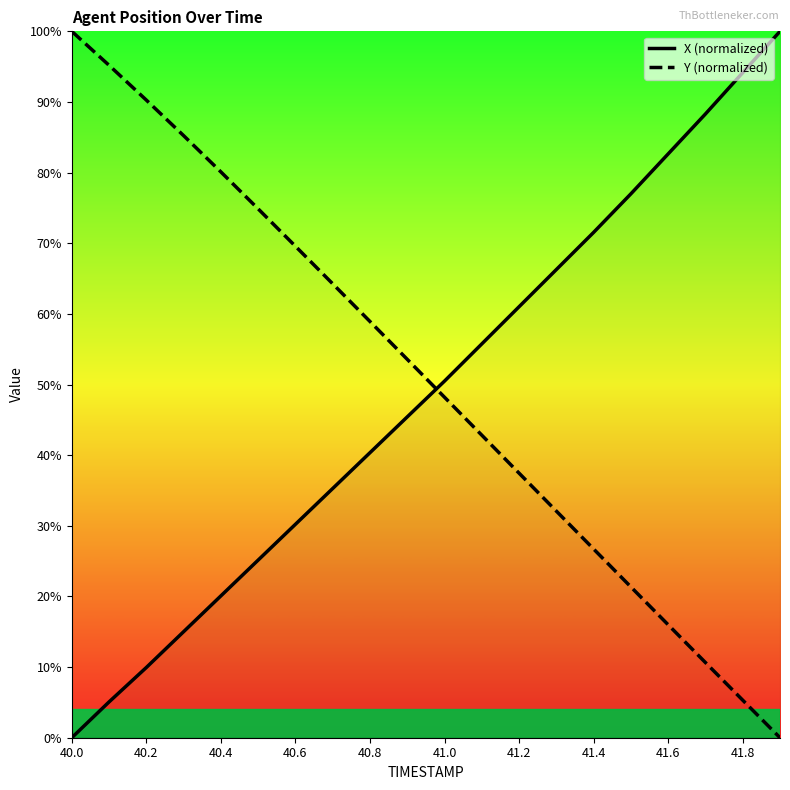

What is the difference between the highest and lowest values at 19?

100.0